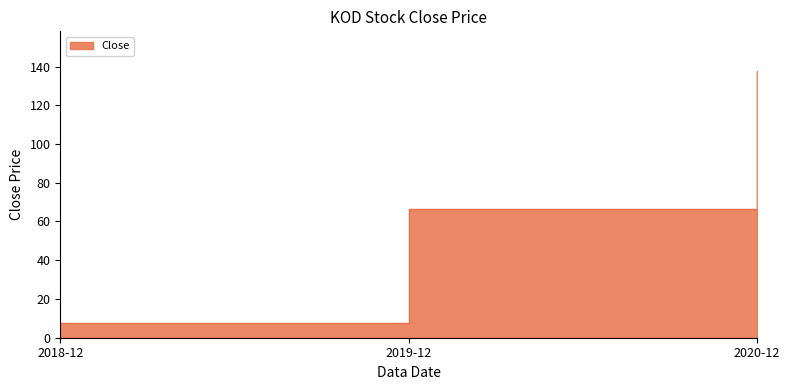

What is the value of the 3rd point from the left?

137.5